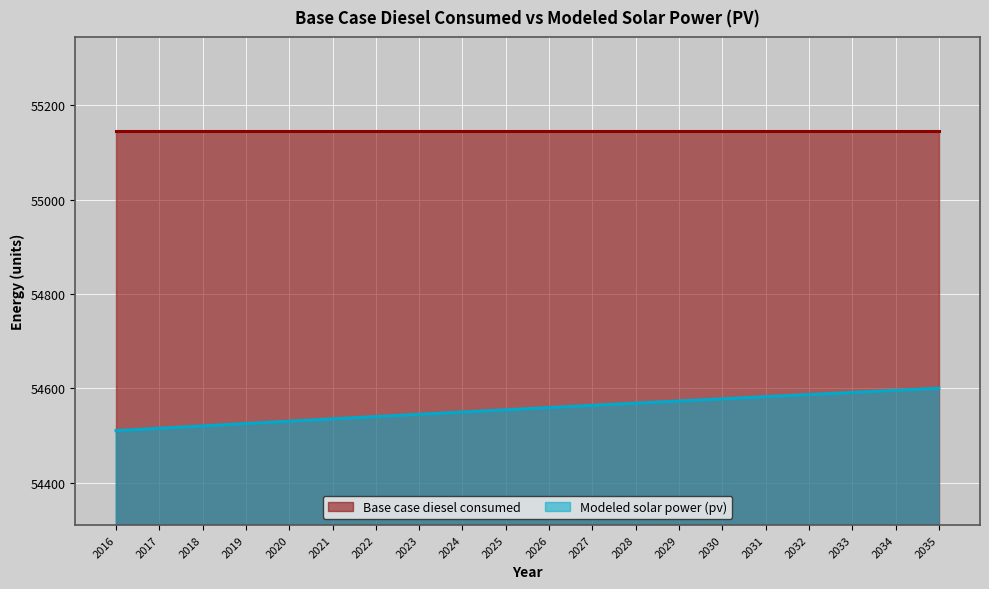

List the labels in order of value, smallest first.

2016, 2017, 2018, 2019, 2020, 2021, 2022, 2023, 2024, 2025, 2026, 2027, 2028, 2029, 2030, 2031, 2032, 2033, 2034, 2035